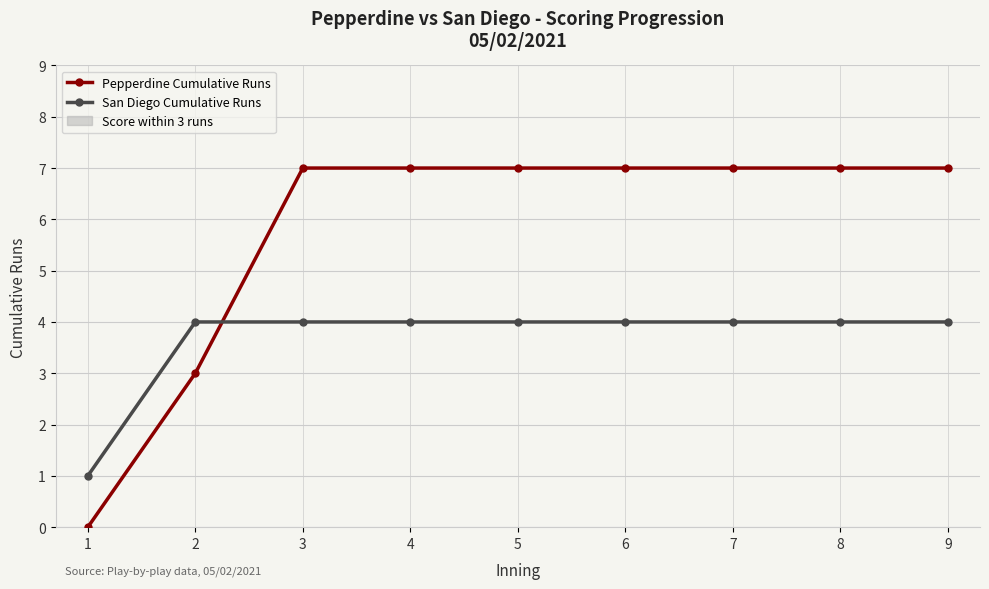

How many San Diego Cumulative Runs values are between 4 and 5?

8